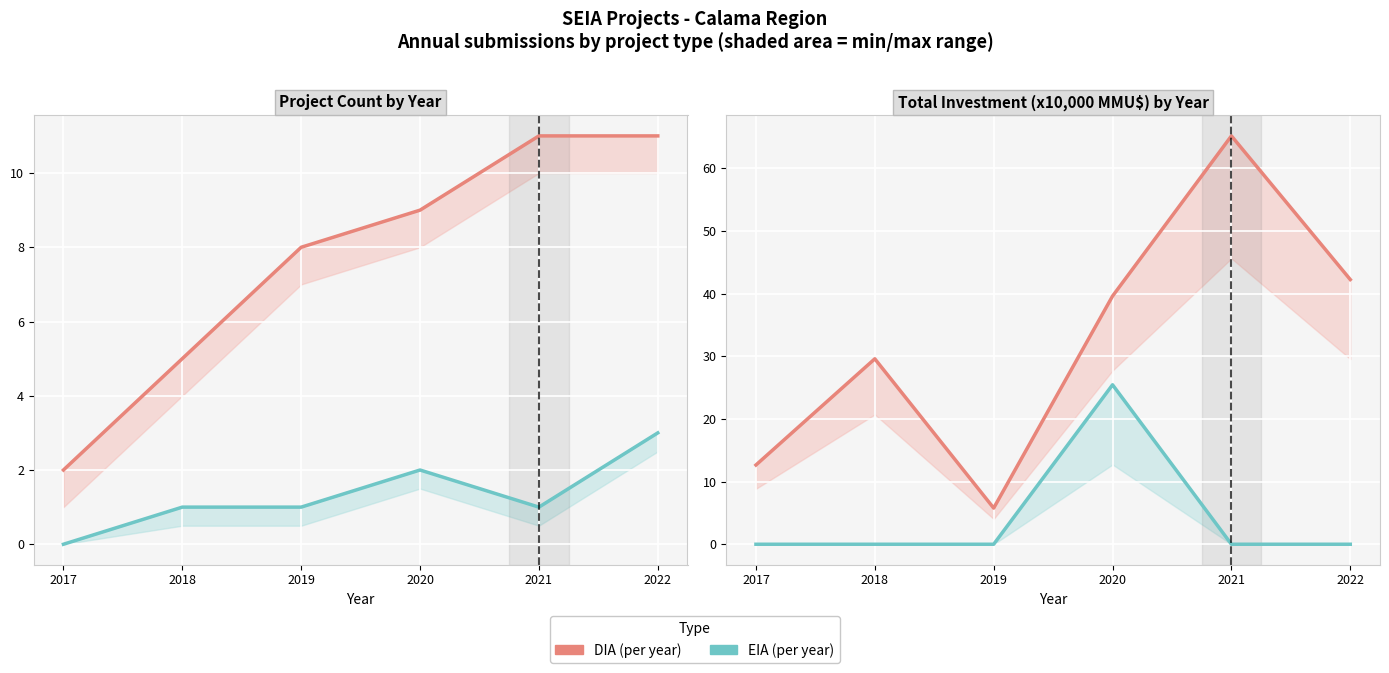

In DIA (Declaration of Environmental Impact), how many points are higher than both neighbors (excluding endpoints)?

2